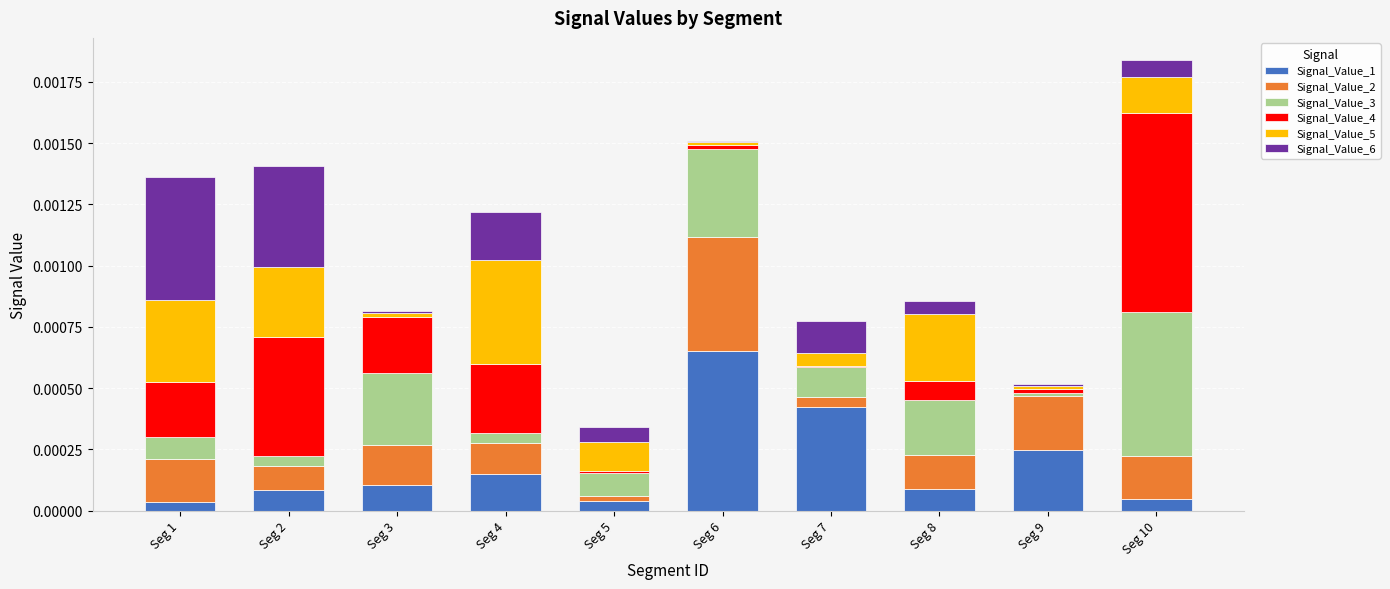

At which label does Signal_Value_1 reach its peak?

Seg 6